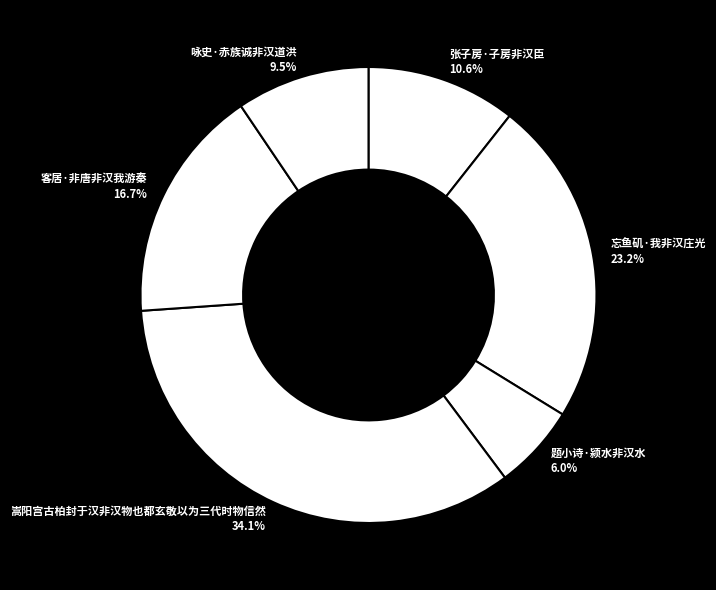

Which slice is the largest?

嵩阳宫古柏封于汉非汉物也都玄敬以为三代时物信然